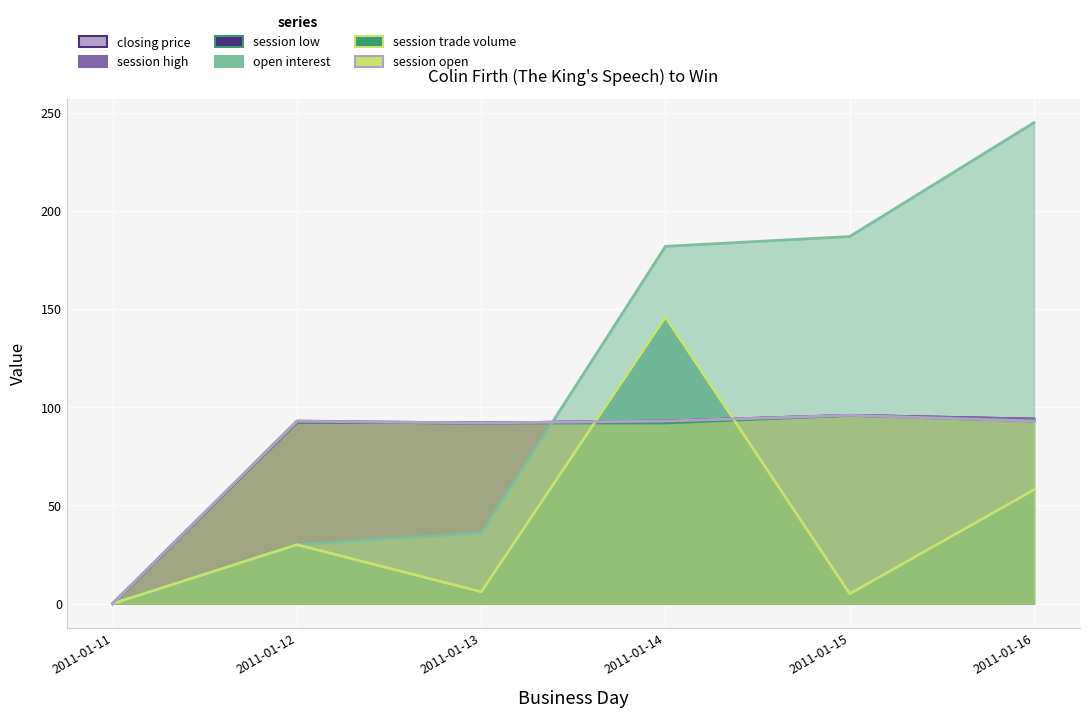

How many data points in session trade volume are above 30?

2